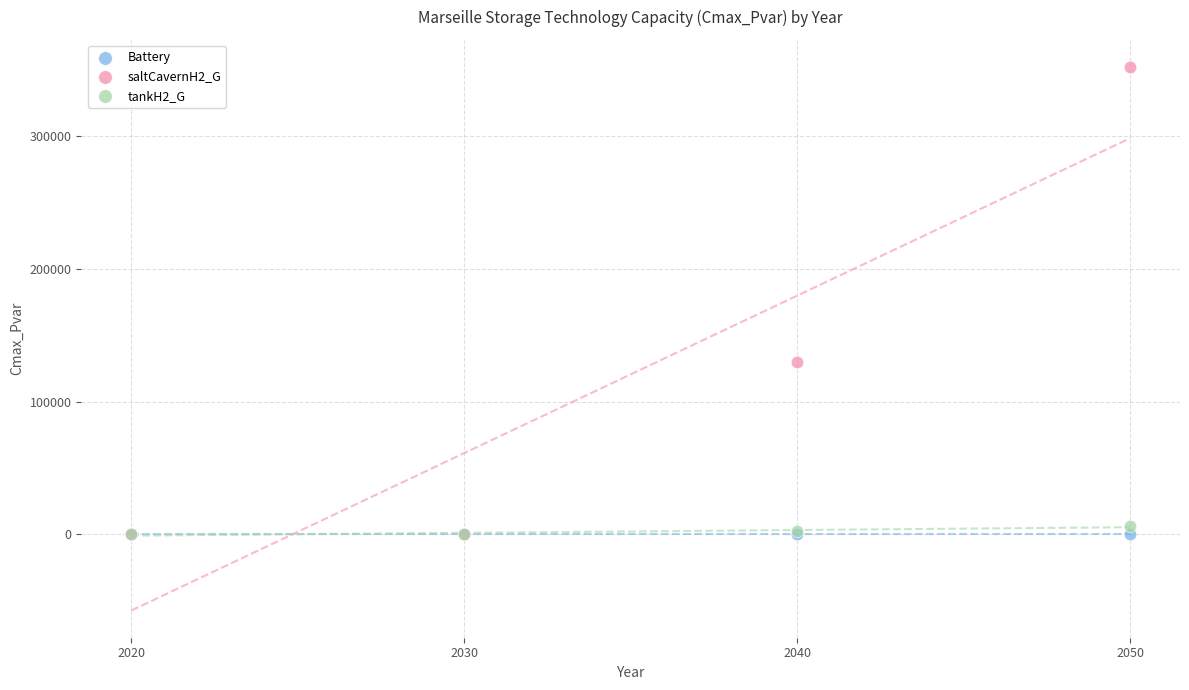

Across all series, what Y value is closest to 176080?

130000.0